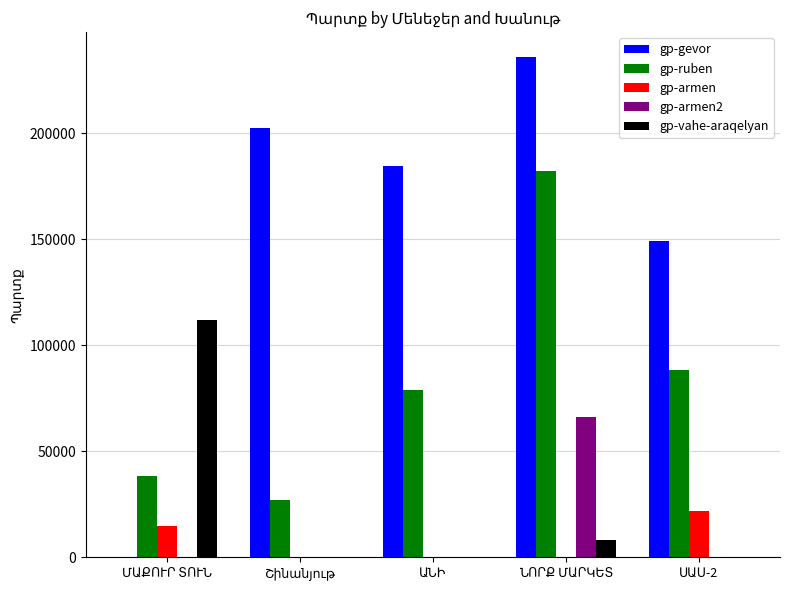

What is the sum of all gp-vahe-araqelyan values?

120455.8